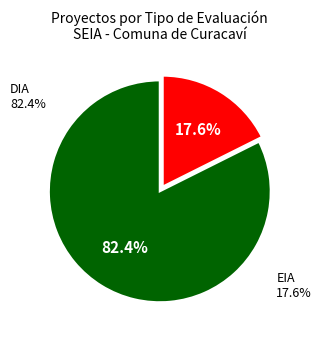

Does any single category account for the majority?

Yes